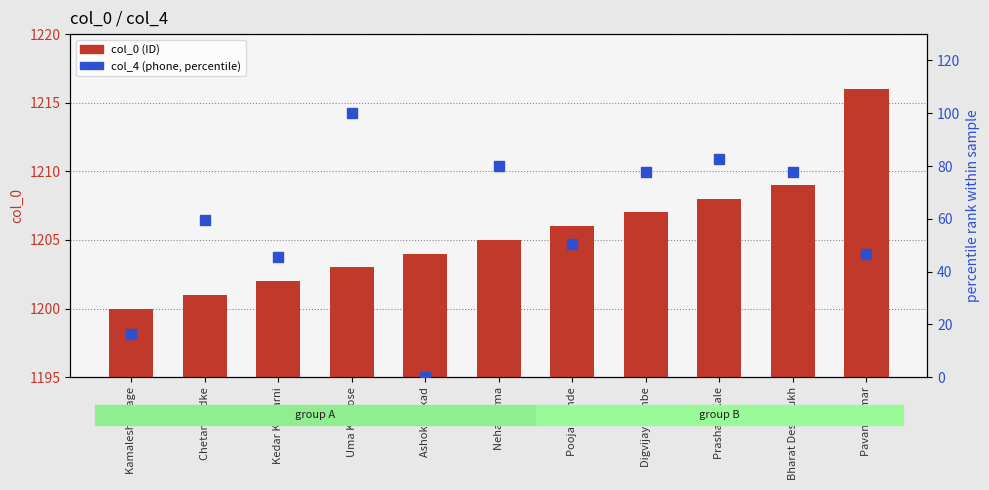

How many data points in col_0 (ID) are above 1205?

5